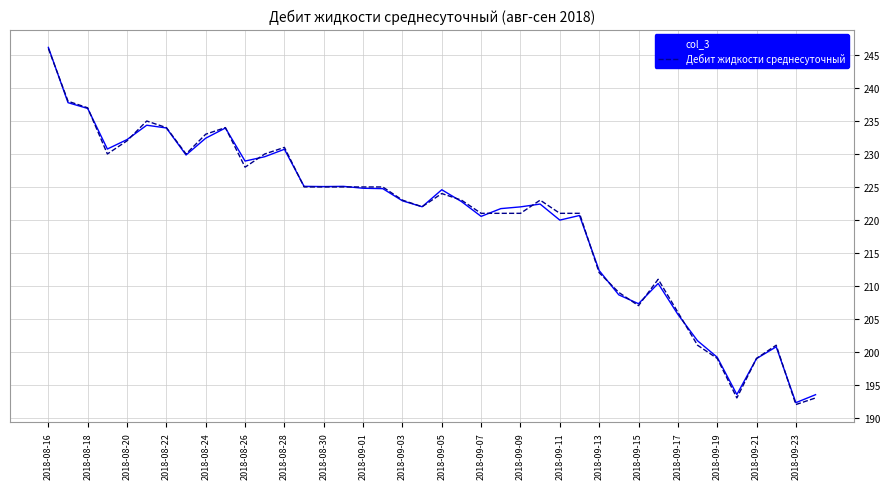

What is the maximum value for col_3?

246.2